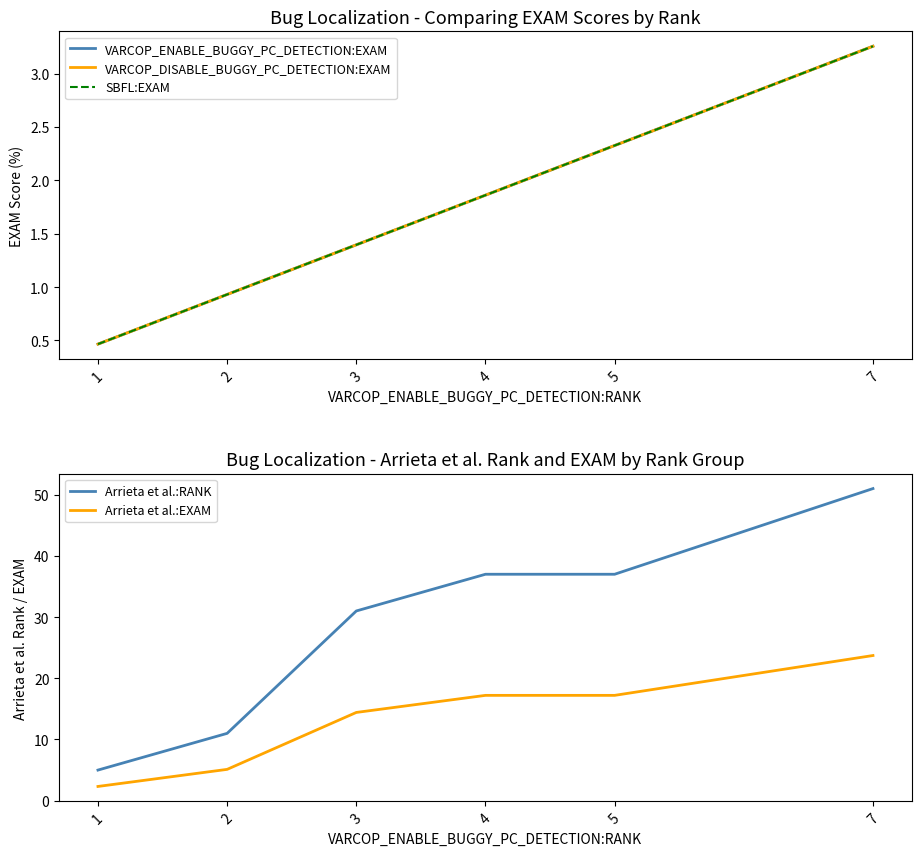

True or false: VARCOP_ENABLE_BUGGY_PC_DETECTION:EXAM and VARCOP_DISABLE_BUGGY_PC_DETECTION:EXAM intersect in this chart.

False